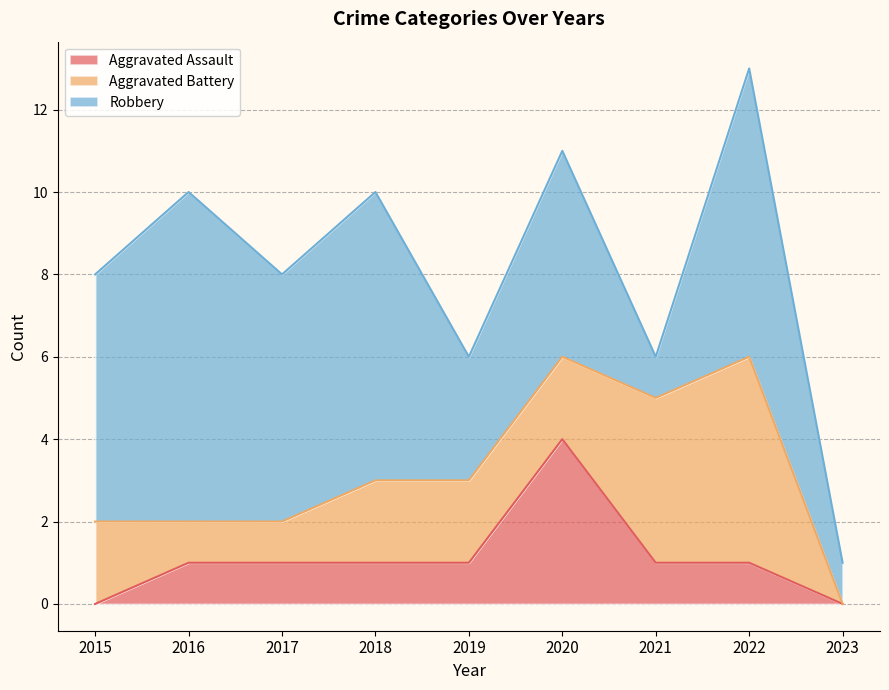

Which series has the widest spread of values?

Robbery